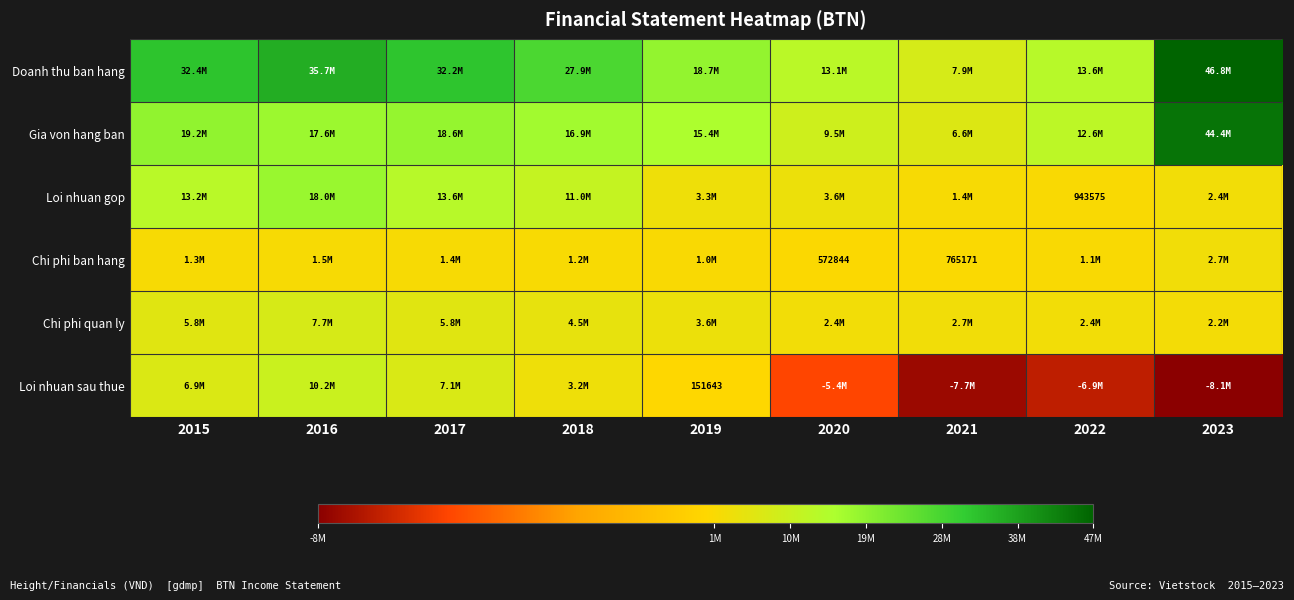

Is it true that Chi phi ban hang equals 324382 at 2020?

False